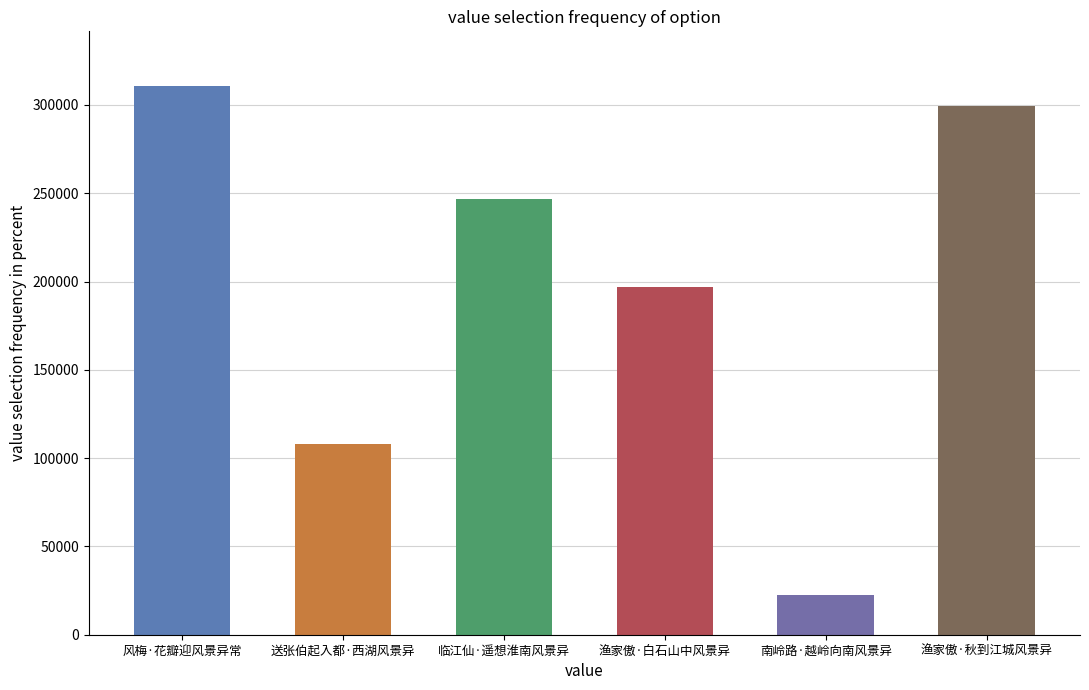

What is the label of the 3rd bar from the right?

渔家傲·白石山中风景异